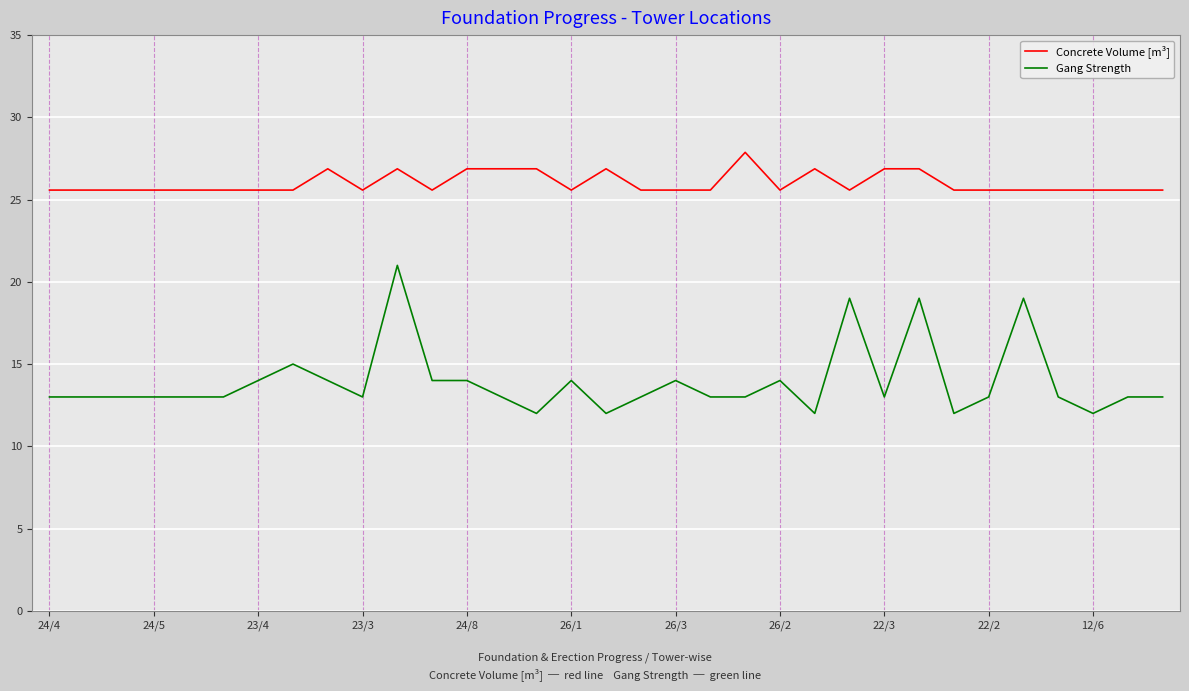

List the series in order of their peak value, lowest first.

Gang Strength, Concrete Volume [m³]